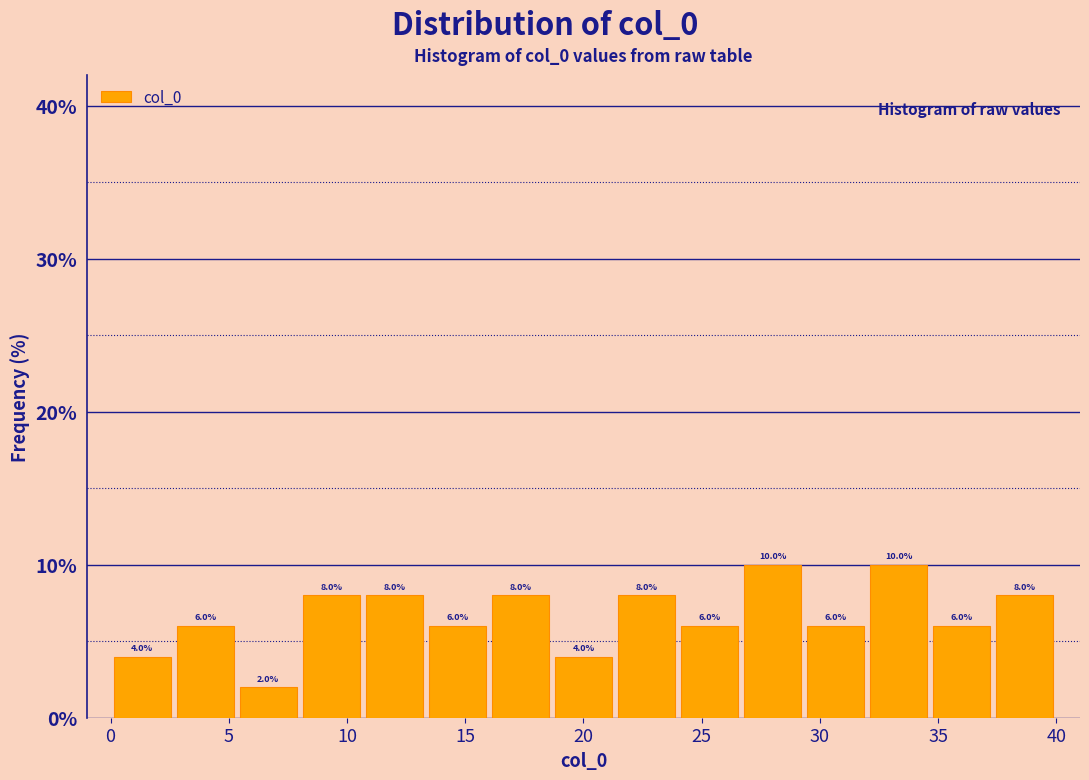

Reading left to right, list every bar in this chart as the range it spans on the x-axis followed by its height. The bar edges are not printed on the chart, so give them approximately, as read against the axis.

0.0 to 2.5: 4.0
2.5 to 5.5: 6.0
5.5 to 8.0: 2.0
8.0 to 10.5: 8.0
10.5 to 13.5: 8.0
13.5 to 16.0: 6.0
16.0 to 18.5: 8.0
18.5 to 21.5: 4.0
21.5 to 24.0: 8.0
24.0 to 26.5: 6.0
26.5 to 29.5: 10.0
29.5 to 32.0: 6.0
32.0 to 34.5: 10.0
34.5 to 37.5: 6.0
37.5 to 40.0: 8.0